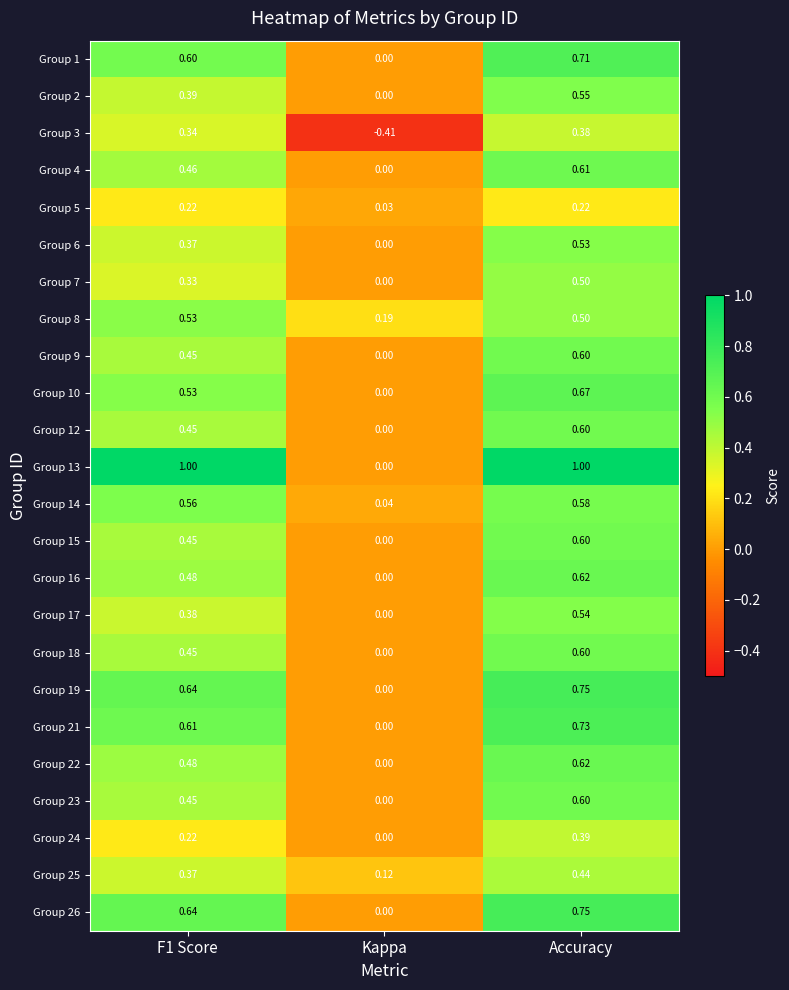

At which category is the sum across all series the highest?

Accuracy